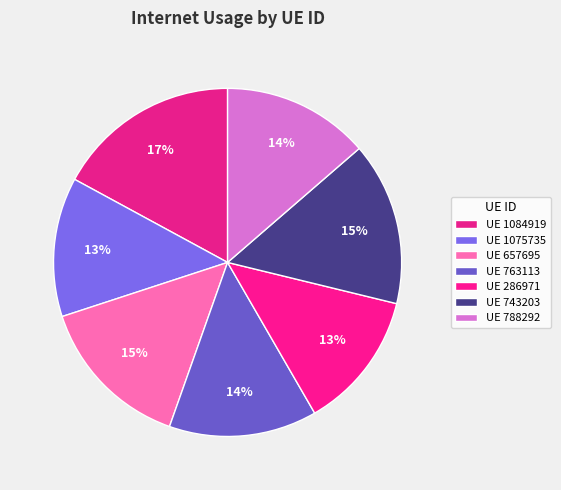

How many slices are in this pie chart?

7